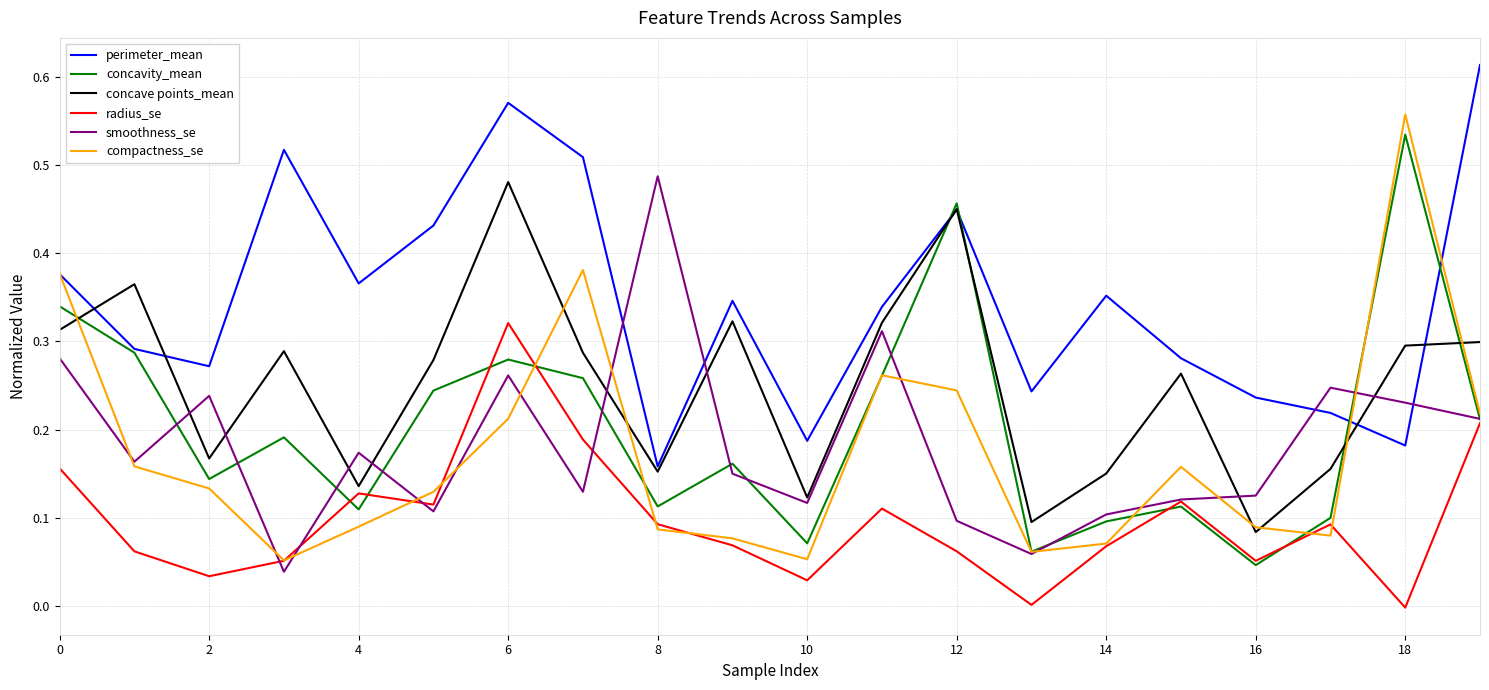

True or false: perimeter_mean has more than 2 interior local peaks.

True